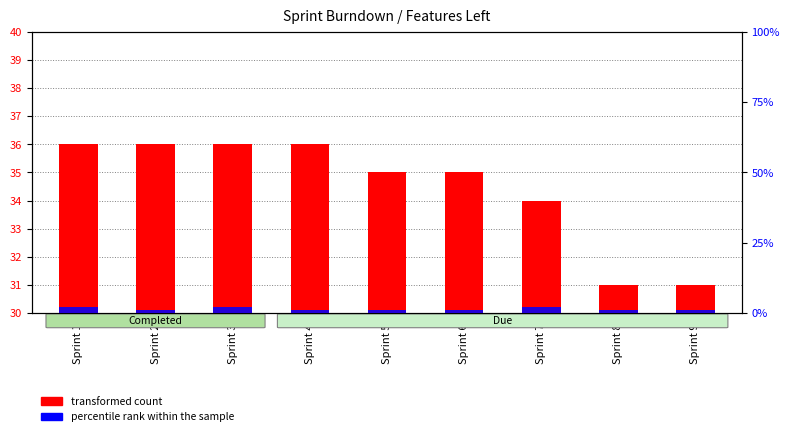

How many data points in transformed count are less than 35?

3